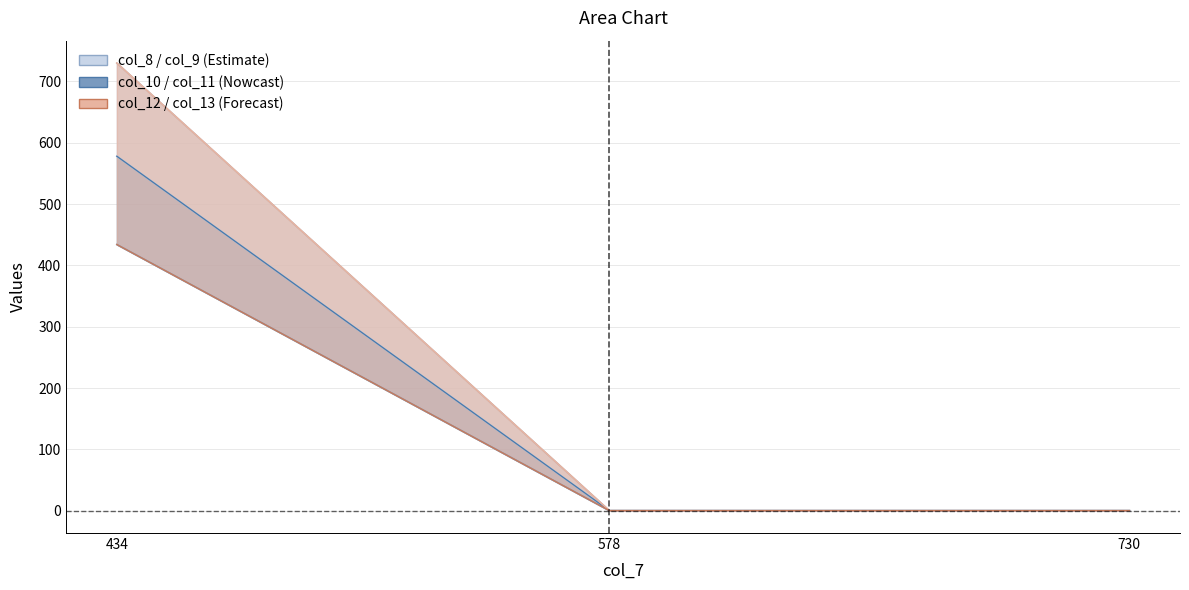

What is the sum of the col_12 line values at 434 and 578?

730